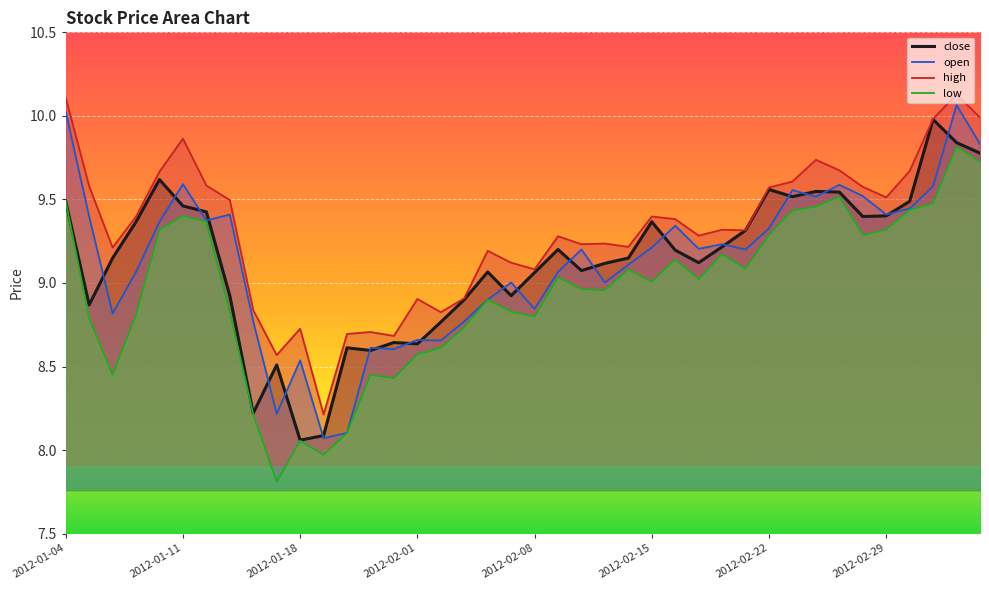

Rank the series by their maximum value, from lowest to highest.

low, close, open, high